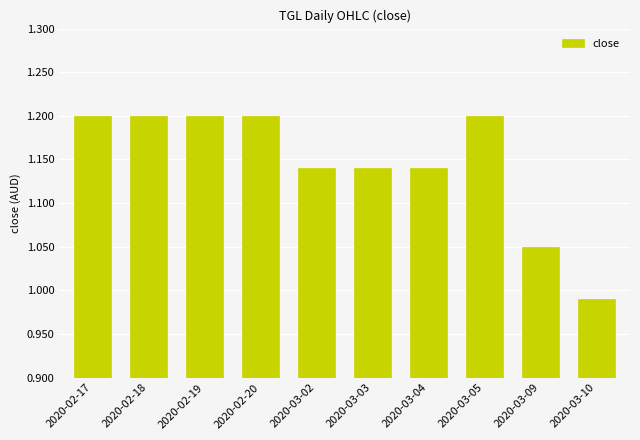

What is the value of the 8th bar from the left?

1.2